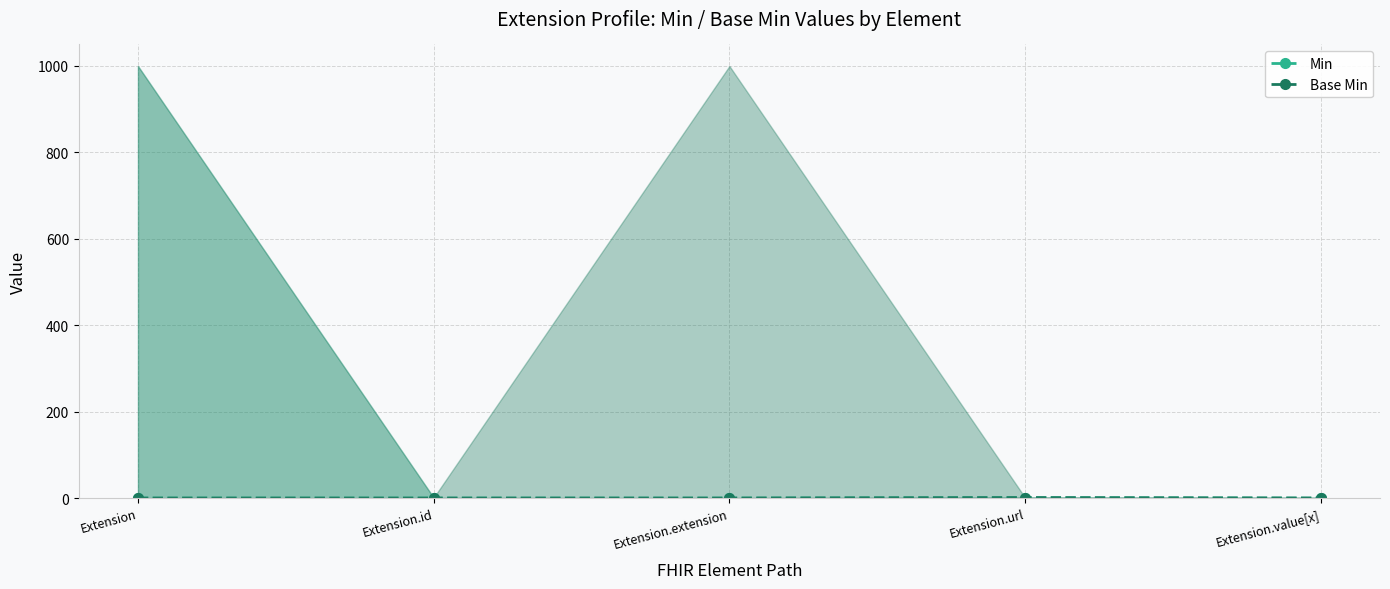

Is it true that Base Min equals 0 at Extension.extension?

False